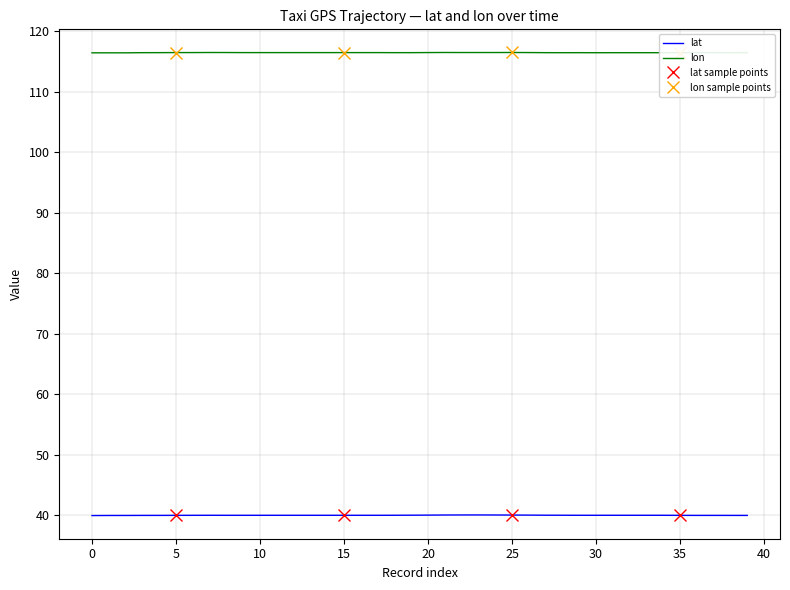

Is it true that lon equals 116.5 at 20?

True